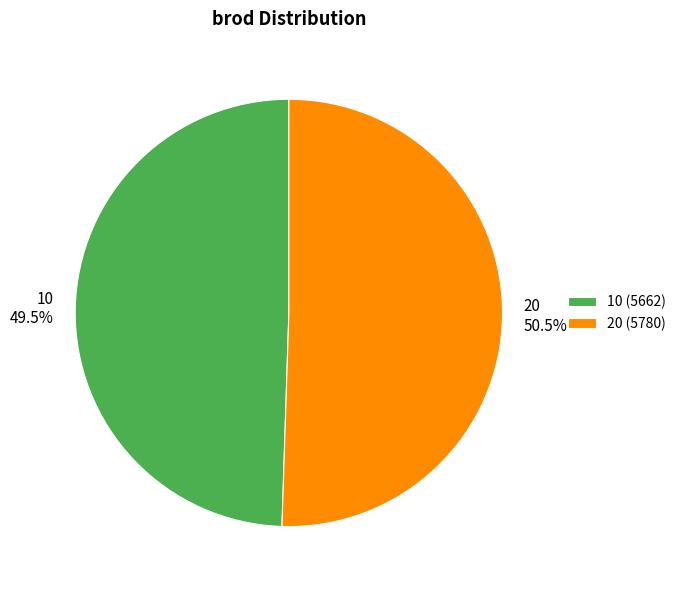

Count the number of slices in the pie.

2